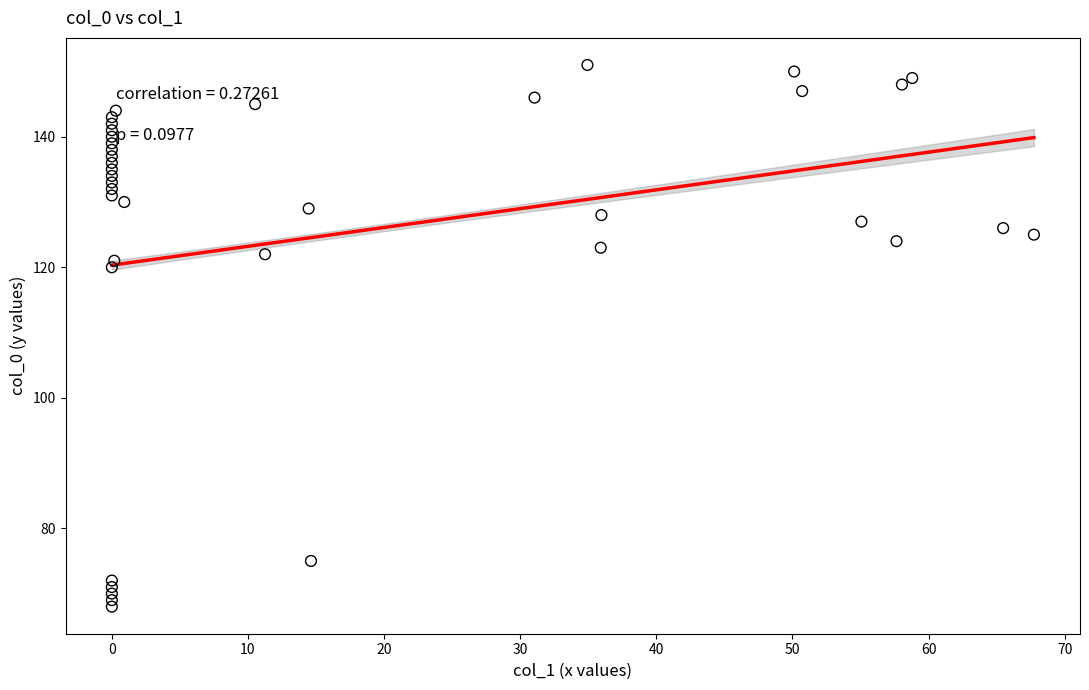

What is the range of Y values (max minus min)?

83